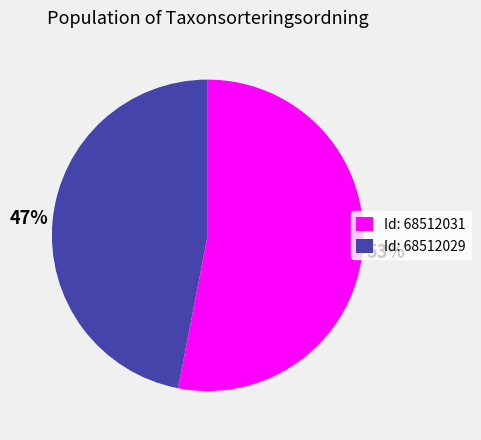

Is it true that Id: 68512029 is 47% of the pie?

True